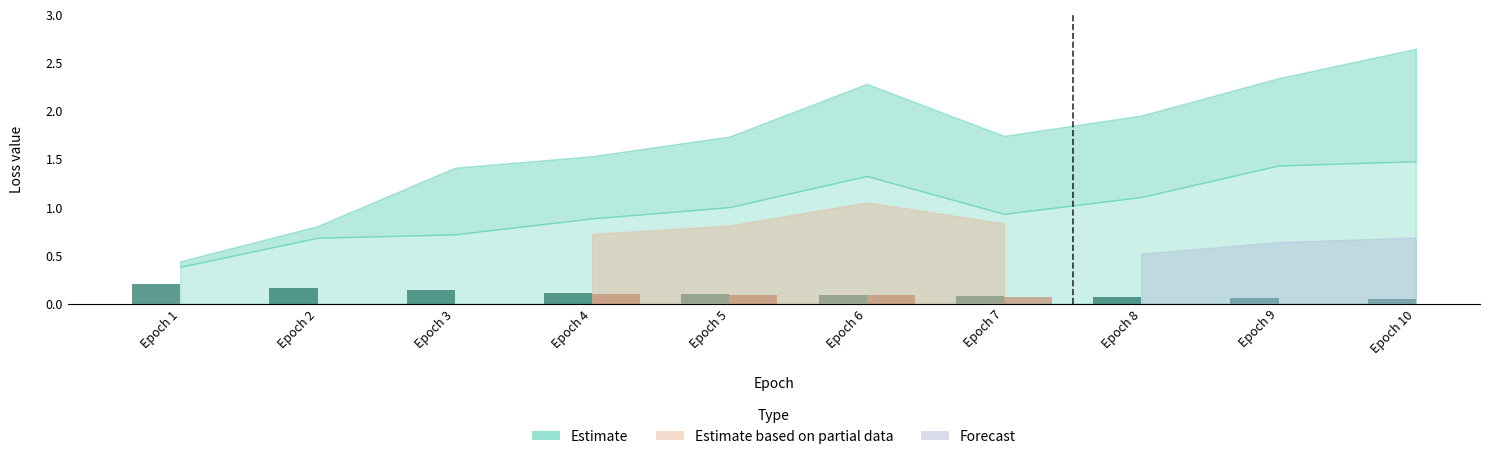

The chart shows a value of 0.0 at Epoch 3. True or false?

False